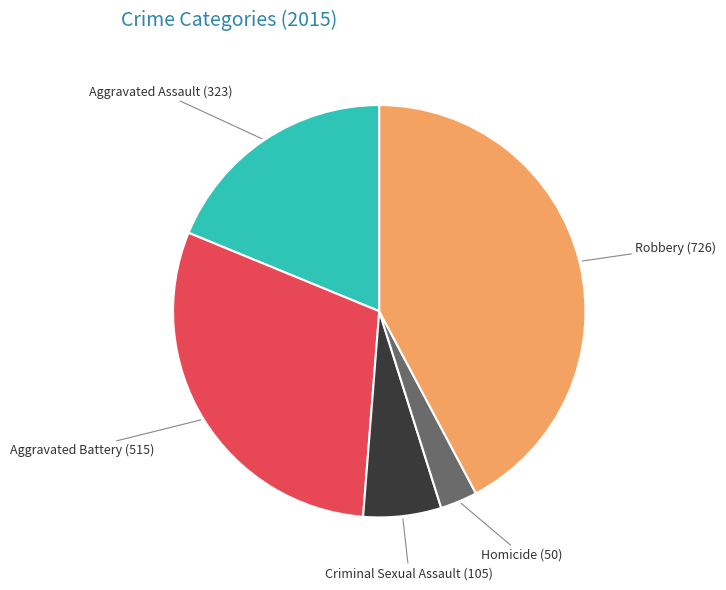

Combined, do Homicide and Aggravated Battery account for over 50%?

No